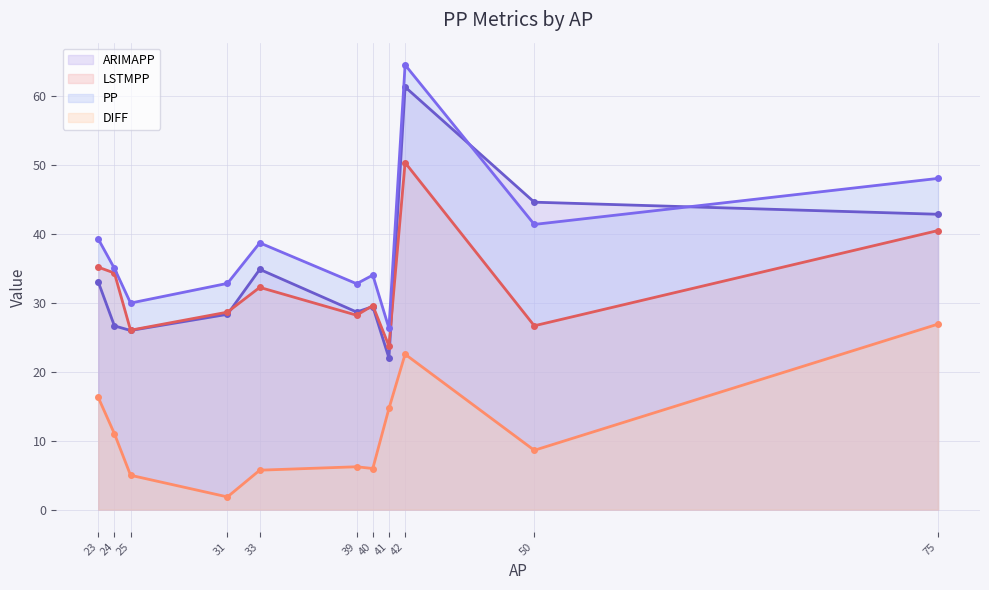

What is the difference between the highest and lowest values at 23?

23.0